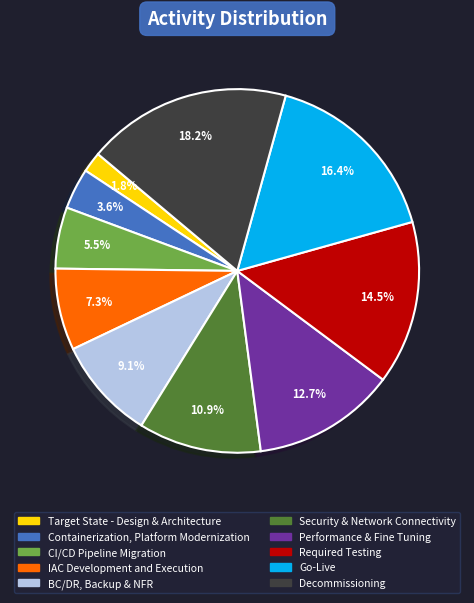

What is the largest slice in the pie chart?

Decommissioning